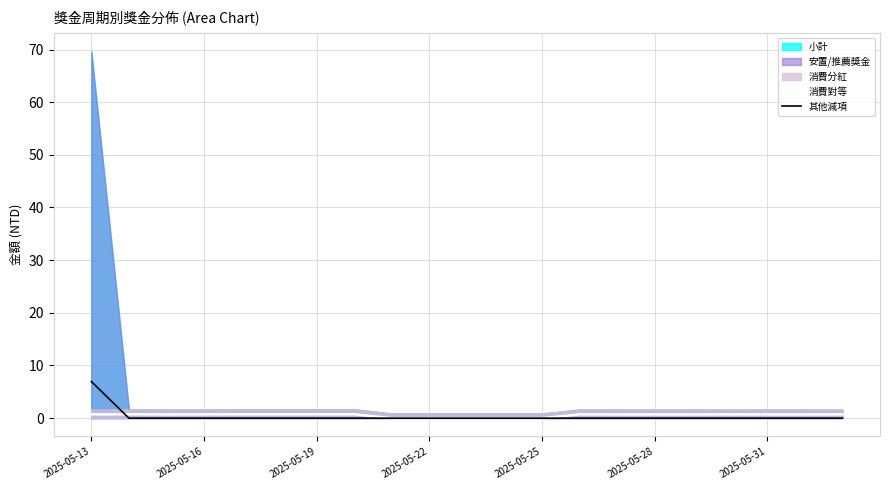

The value of 其他減項 at 2025-05-25 is 0.0. True or false?

True